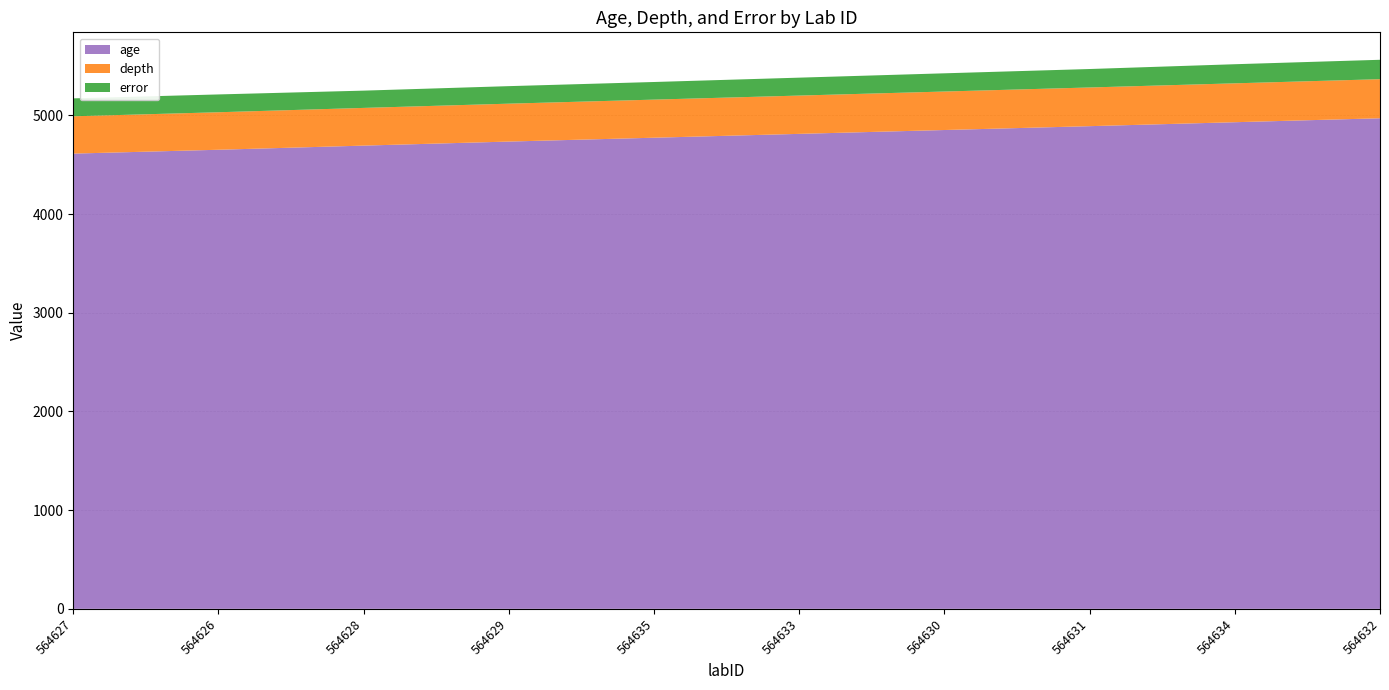

Reading left to right, what are all the values shown in this chart?

age: 564627=4612.0	564626=4651.0	564628=4693.0	564629=4734.0	564635=4773.0	564633=4812.0	564630=4851.0	564631=4890.0	564634=4930.0	564632=4970.0
depth: 564627=378.0	564626=380.0	564628=382.0	564629=384.0	564635=386.0	564633=388.0	564630=390.0	564631=392.0	564634=394.0	564632=396.0
error: 564627=181.5	564626=180.5	564628=175.0	564629=177.5	564635=178.5	564633=181.5	564630=184.5	564631=187.0	564634=193.5	564632=196.5